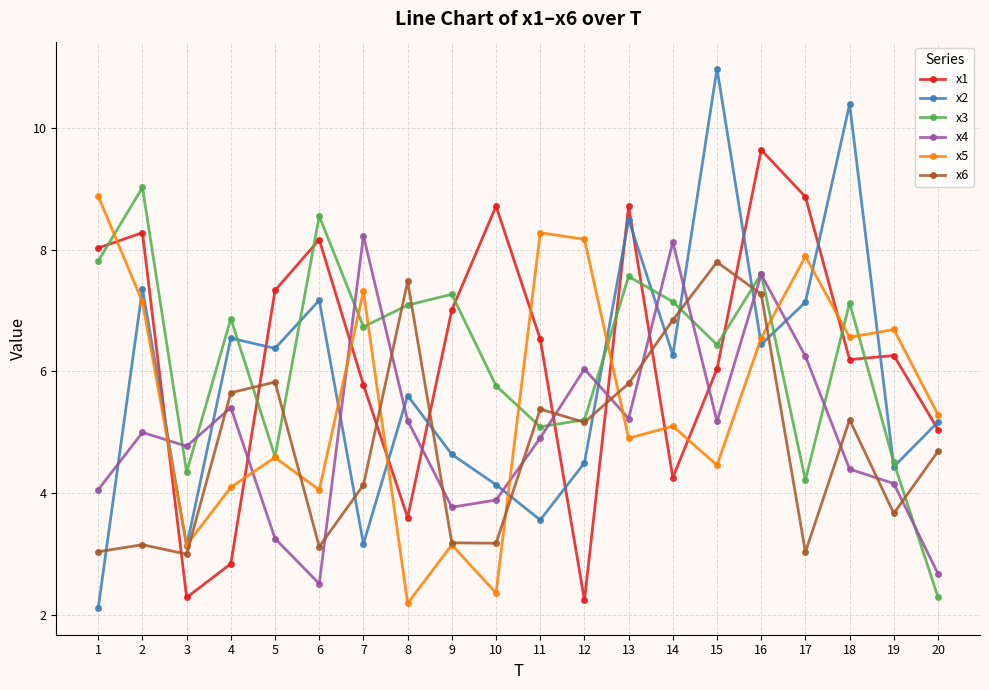

What is the smallest value displayed?

2.1